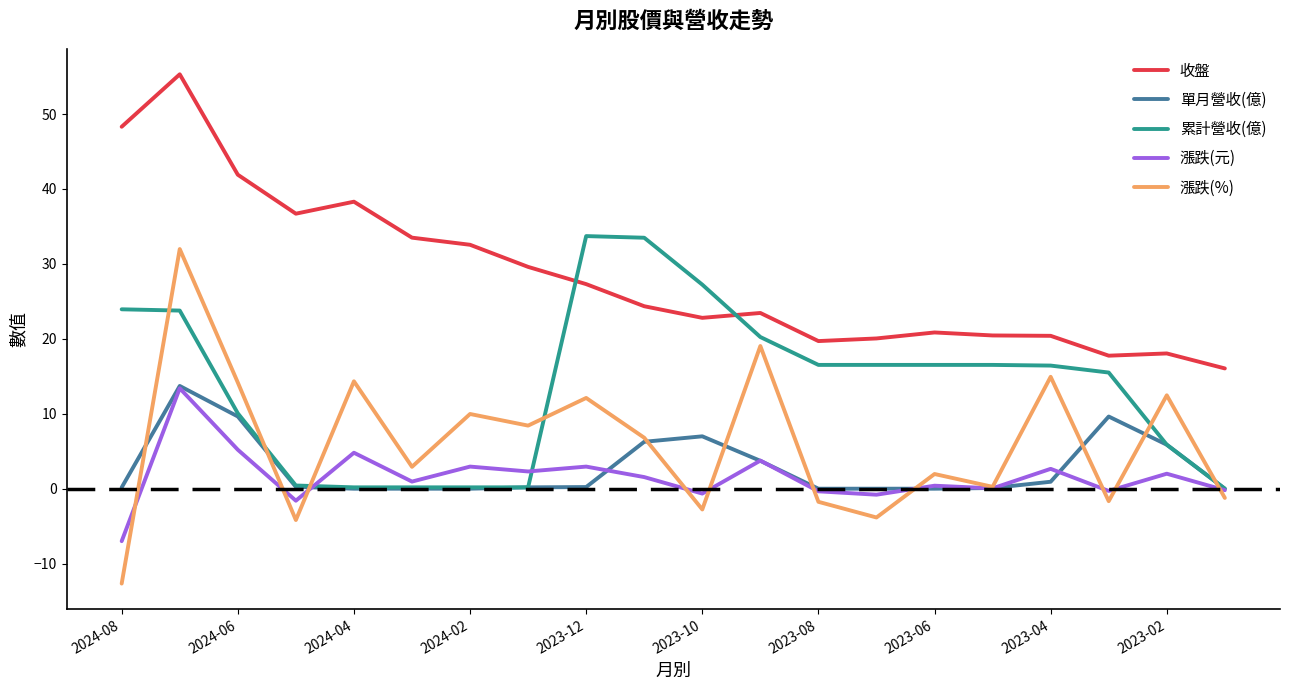

True or false: 收盤 has more than 1 points higher than both neighbors.

True